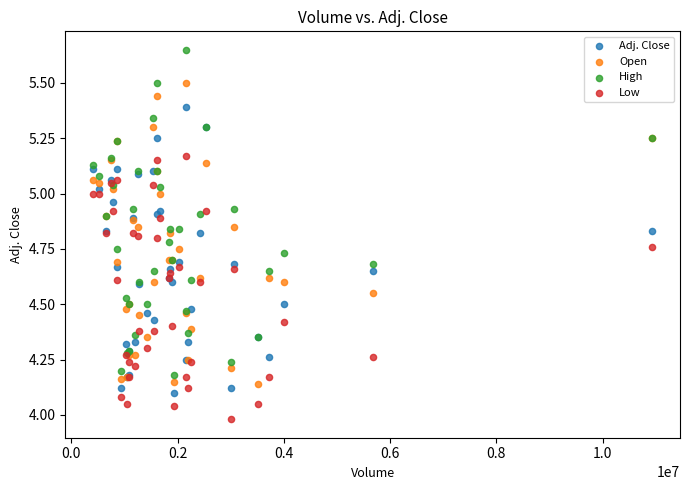

Which series contains the lowest Y value?

Low